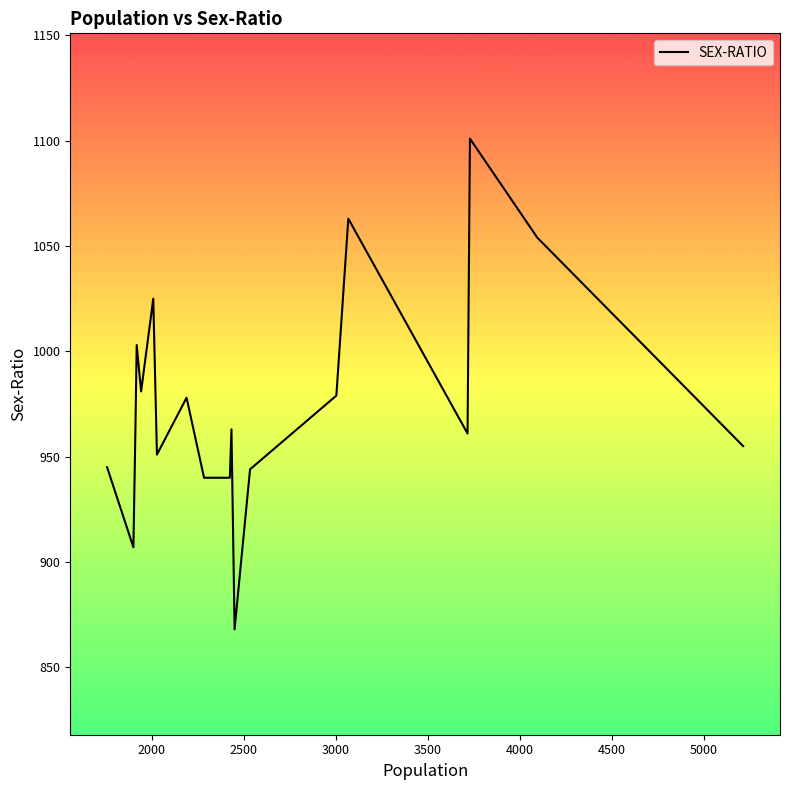

What is the smallest value displayed?

868